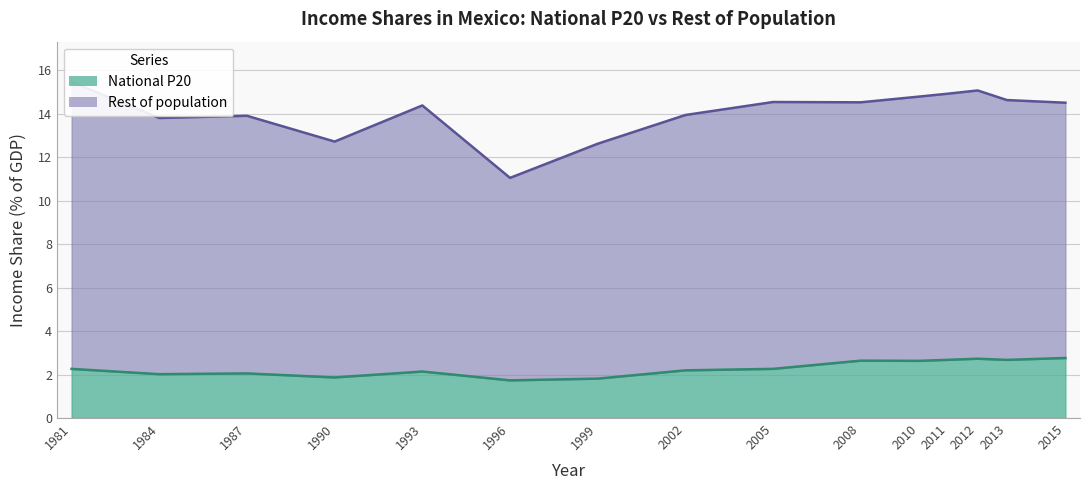

The chart shows a value of 1.2 at 1987. True or false?

False